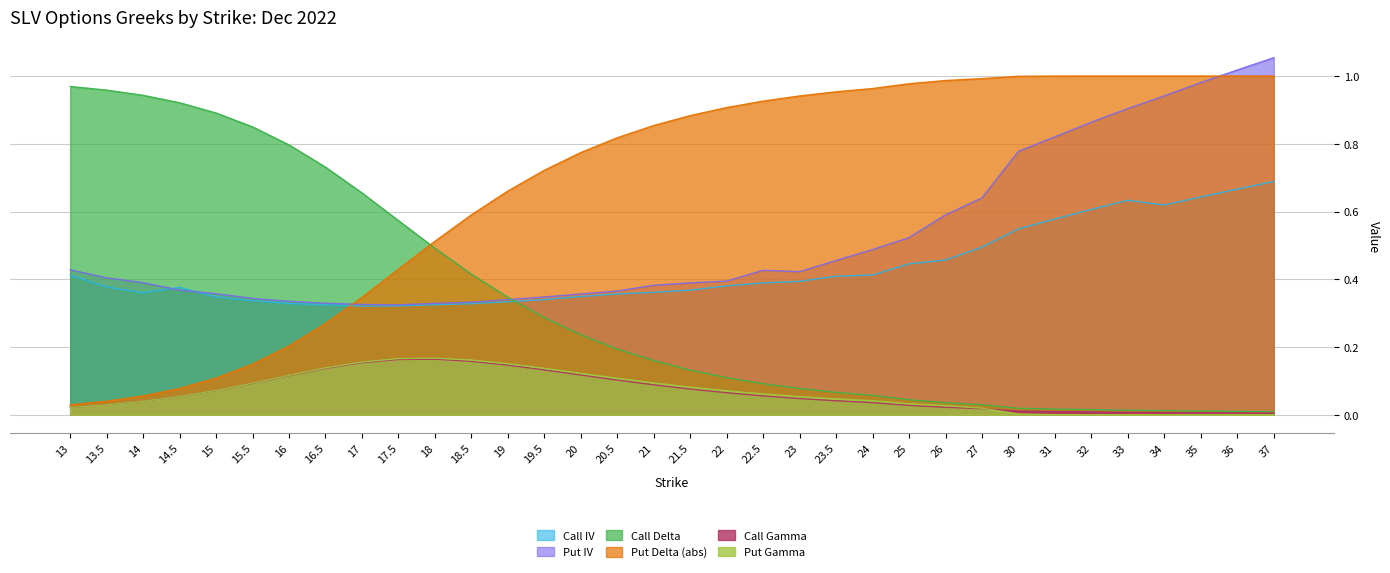

Reading left to right, list all the values displayed in this chart.

Call IV: 13=0.4	13.5=0.4	14=0.4	14.5=0.4	15=0.3	15.5=0.3	16=0.3	16.5=0.3	17=0.3	17.5=0.3	18=0.3	18.5=0.3	19=0.3	19.5=0.3	20=0.3	20.5=0.4	21=0.4	21.5=0.4	22=0.4	22.5=0.4	23=0.4	23.5=0.4	24=0.4	25=0.4	26=0.5	27=0.5	30=0.5	31=0.6	32=0.6	33=0.6	34=0.6	35=0.6	36=0.7	37=0.7
Put IV: 13=0.4	13.5=0.4	14=0.4	14.5=0.4	15=0.4	15.5=0.3	16=0.3	16.5=0.3	17=0.3	17.5=0.3	18=0.3	18.5=0.3	19=0.3	19.5=0.3	20=0.4	20.5=0.4	21=0.4	21.5=0.4	22=0.4	22.5=0.4	23=0.4	23.5=0.5	24=0.5	25=0.5	26=0.6	27=0.6	30=0.8	31=0.8	32=0.9	33=0.9	34=0.9	35=1.0	36=1.0	37=1.1
Call Delta: 13=1.0	13.5=1.0	14=0.9	14.5=0.9	15=0.9	15.5=0.8	16=0.8	16.5=0.7	17=0.7	17.5=0.6	18=0.5	18.5=0.4	19=0.3	19.5=0.3	20=0.2	20.5=0.2	21=0.2	21.5=0.1	22=0.1	22.5=0.1	23=0.1	23.5=0.1	24=0.1	25=0.0	26=0.0	27=0.0	30=0.0	31=0.0	32=0.0	33=0.0	34=0.0	35=0.0	36=0.0	37=0.0
Put Delta (abs): 13=0.0	13.5=0.0	14=0.1	14.5=0.1	15=0.1	15.5=0.1	16=0.2	16.5=0.3	17=0.3	17.5=0.4	18=0.5	18.5=0.6	19=0.7	19.5=0.7	20=0.8	20.5=0.8	21=0.9	21.5=0.9	22=0.9	22.5=0.9	23=0.9	23.5=1.0	24=1.0	25=1.0	26=1.0	27=1.0	30=1.0	31=1.0	32=1.0	33=1.0	34=1.0	35=1.0	36=1.0	37=1.0
Call Gamma: 13=0.0	13.5=0.0	14=0.0	14.5=0.1	15=0.1	15.5=0.1	16=0.1	16.5=0.1	17=0.2	17.5=0.2	18=0.2	18.5=0.2	19=0.1	19.5=0.1	20=0.1	20.5=0.1	21=0.1	21.5=0.1	22=0.1	22.5=0.1	23=0.0	23.5=0.0	24=0.0	25=0.0	26=0.0	27=0.0	30=0.0	31=0.0	32=0.0	33=0.0	34=0.0	35=0.0	36=0.0	37=0.0
Put Gamma: 13=0.0	13.5=0.0	14=0.0	14.5=0.1	15=0.1	15.5=0.1	16=0.1	16.5=0.1	17=0.2	17.5=0.2	18=0.2	18.5=0.2	19=0.2	19.5=0.1	20=0.1	20.5=0.1	21=0.1	21.5=0.1	22=0.1	22.5=0.1	23=0.1	23.5=0.0	24=0.0	25=0.0	26=0.0	27=0.0	30=0.0	31=0.0	32=0.0	33=0.0	34=0.0	35=0.0	36=0.0	37=0.0